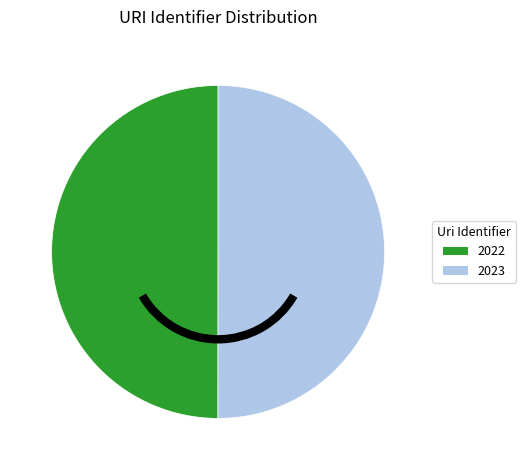

Combined, do 2022 and 2023 account for over 50%?

Yes